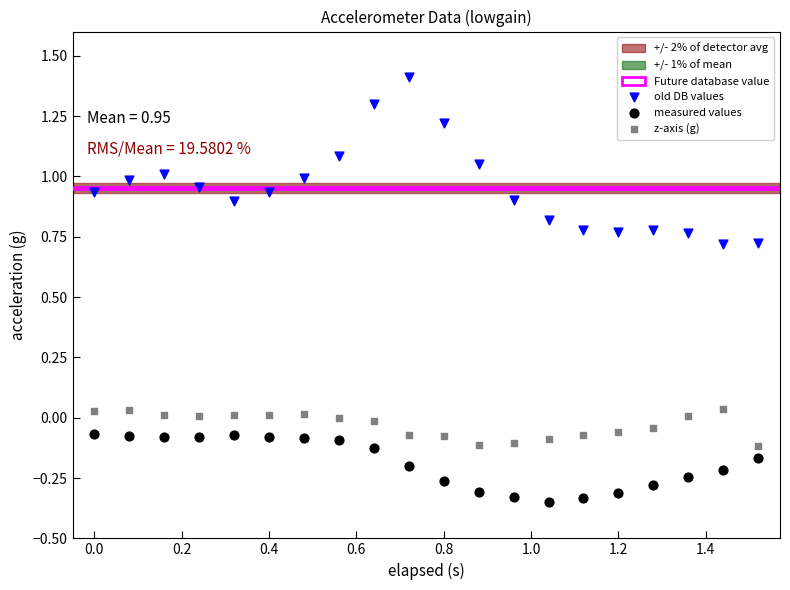

Across all data points, what is the range of Y values (max minus min)?

1.8